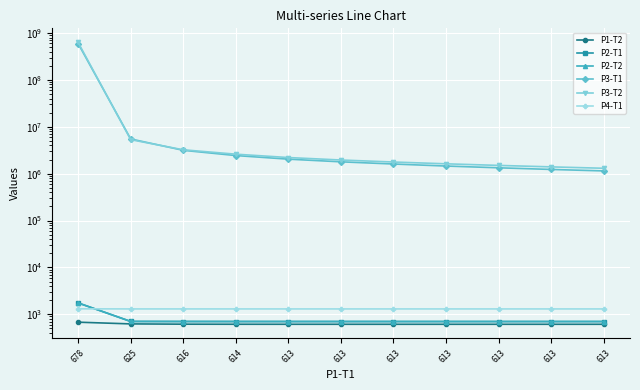

Which has a higher value, 613 or 613?

613